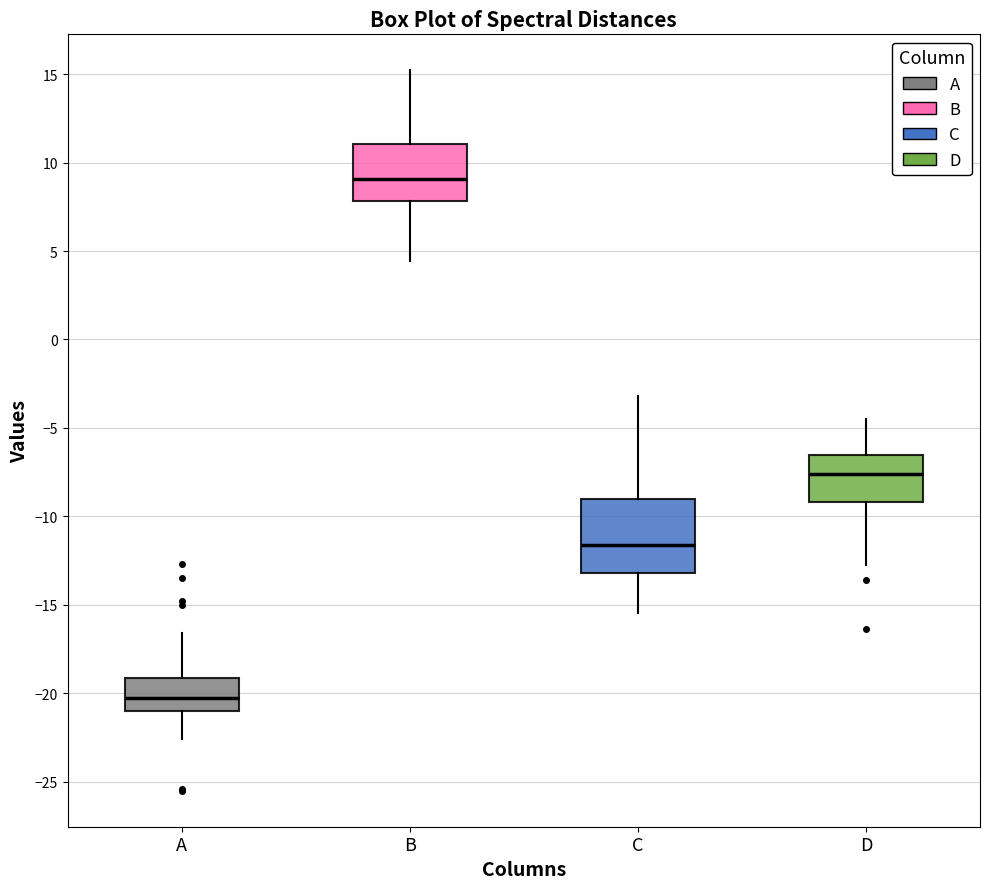

Comparing the boxes themselves (not the whiskers), which one is the tallest?

C